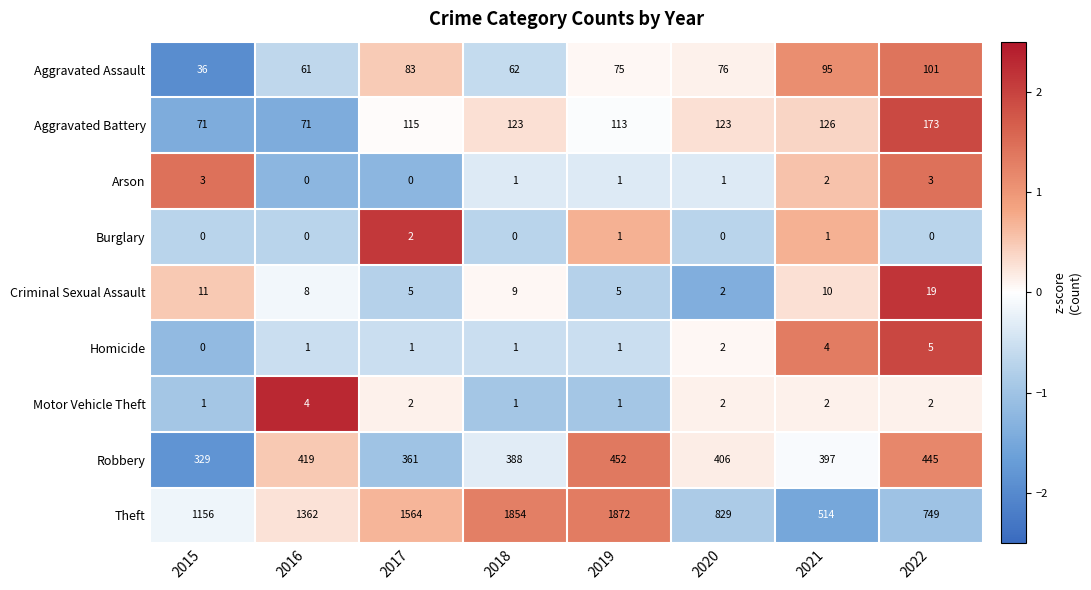

How many categories are shown in the chart?

8